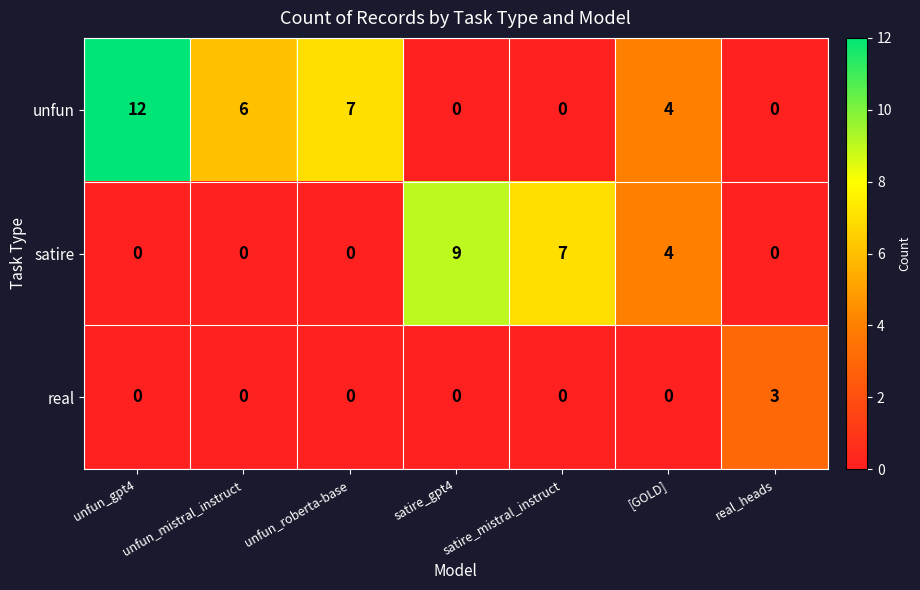

What is the total value across all series at real_heads?

3